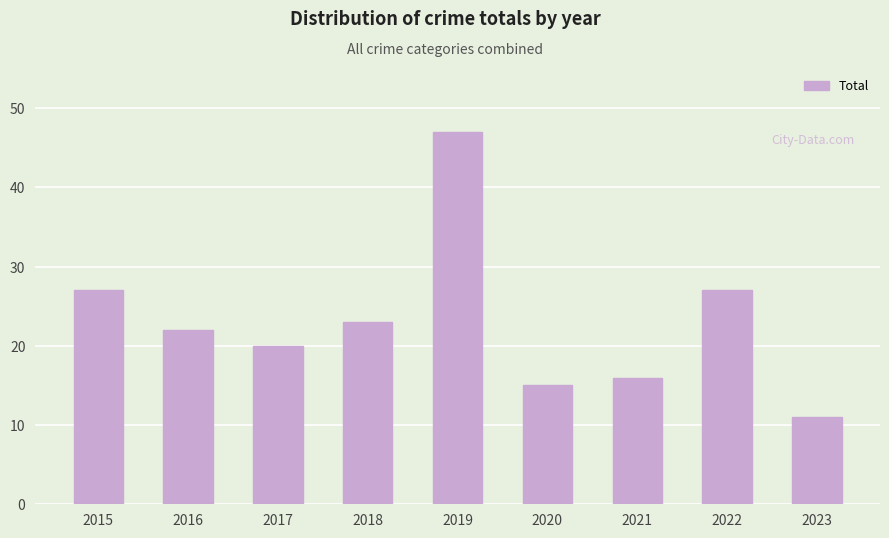

What is the sum of the values at 2022 and 2016?

49